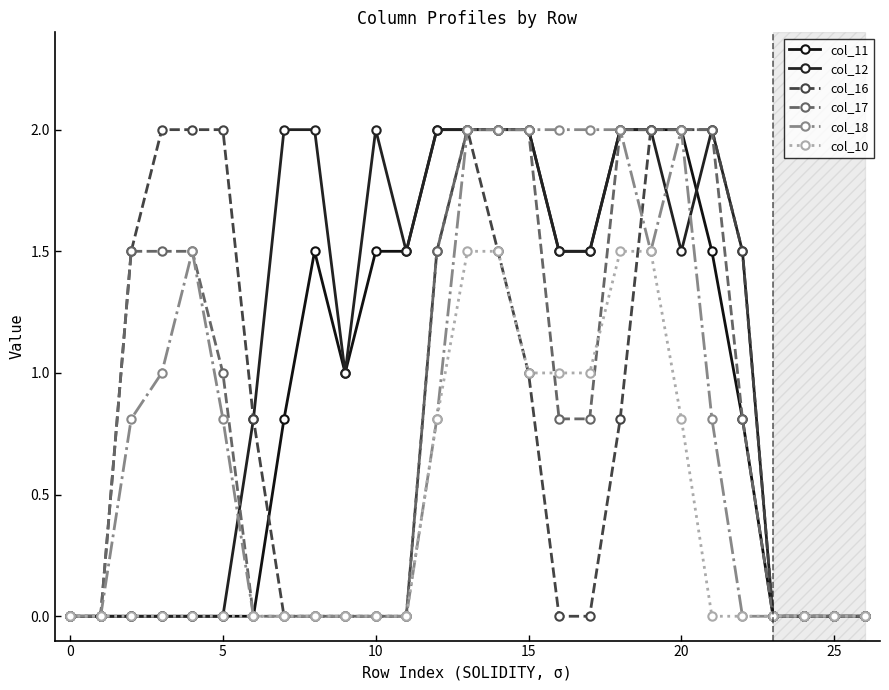

How many data points does each series have?

27